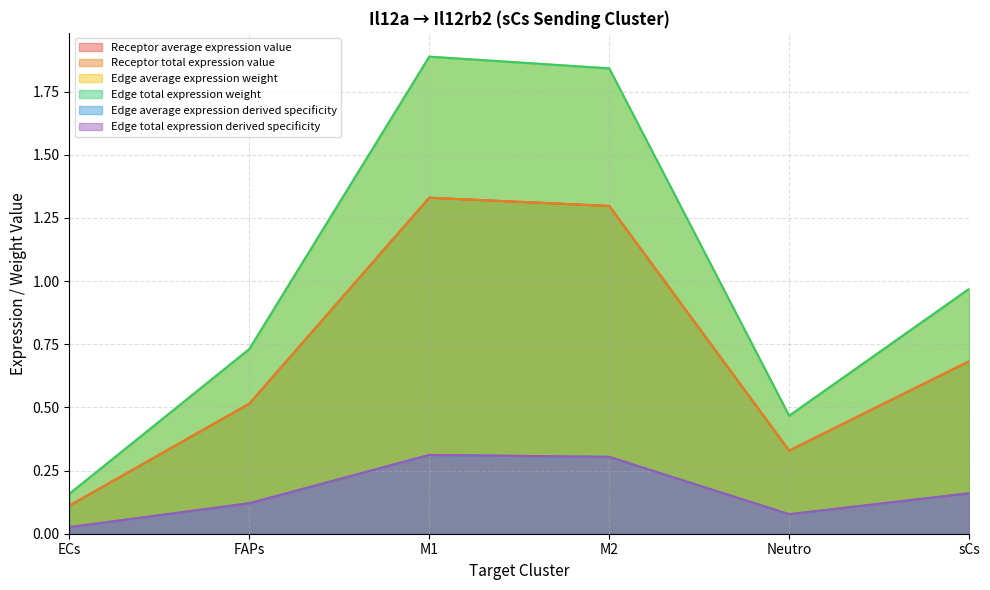

True or false: Edge total expression derived specificity and Edge average expression weight intersect in this chart.

False